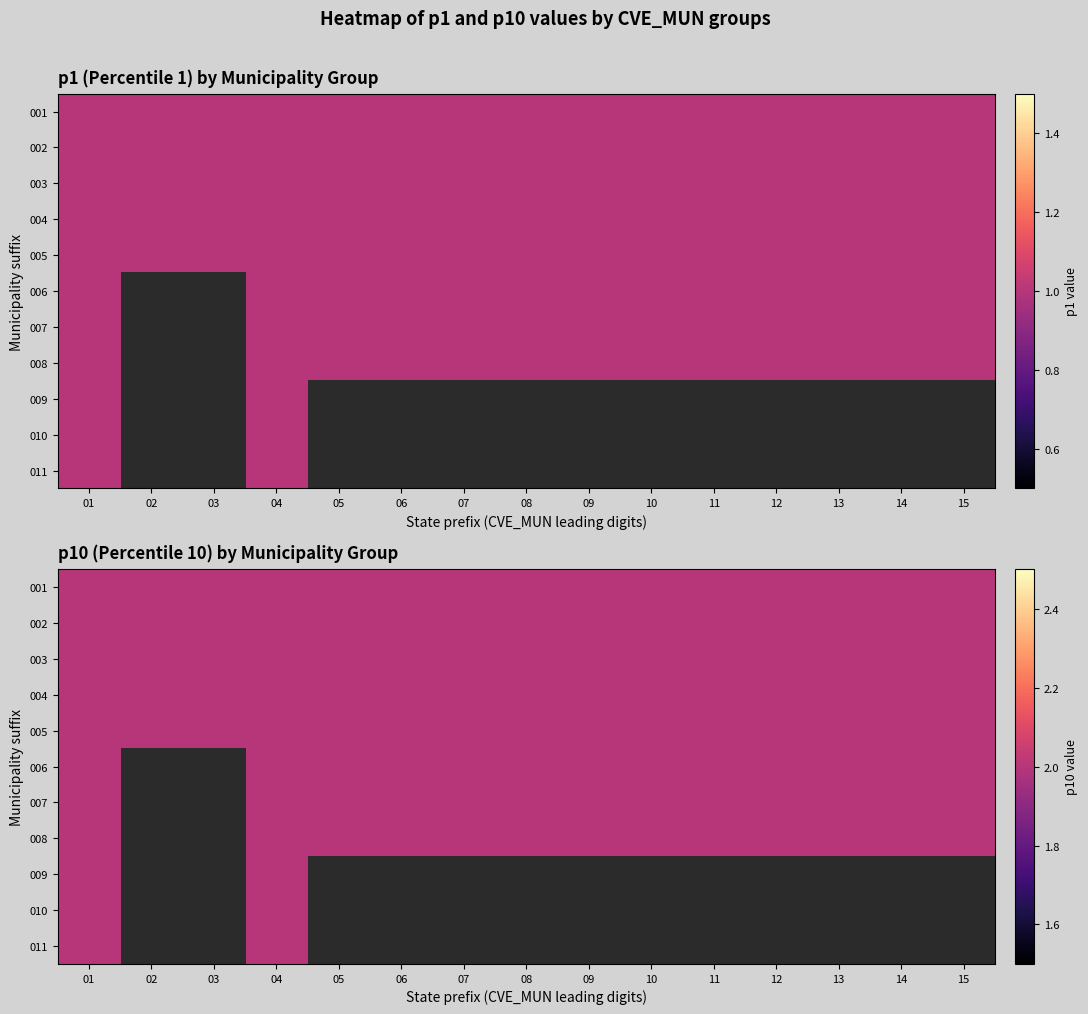

What is the sum of the 04 values at 10 and 6?

2